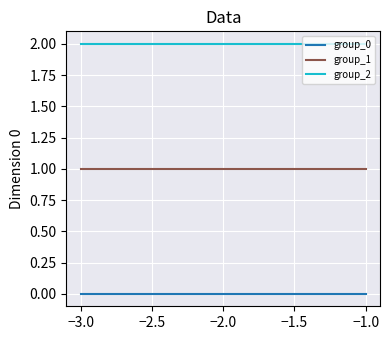

Reading left to right, transcribe all the data shown in this chart.

group_0: 0	0	0
group_1: 1	1	1
group_2: 2	2	2